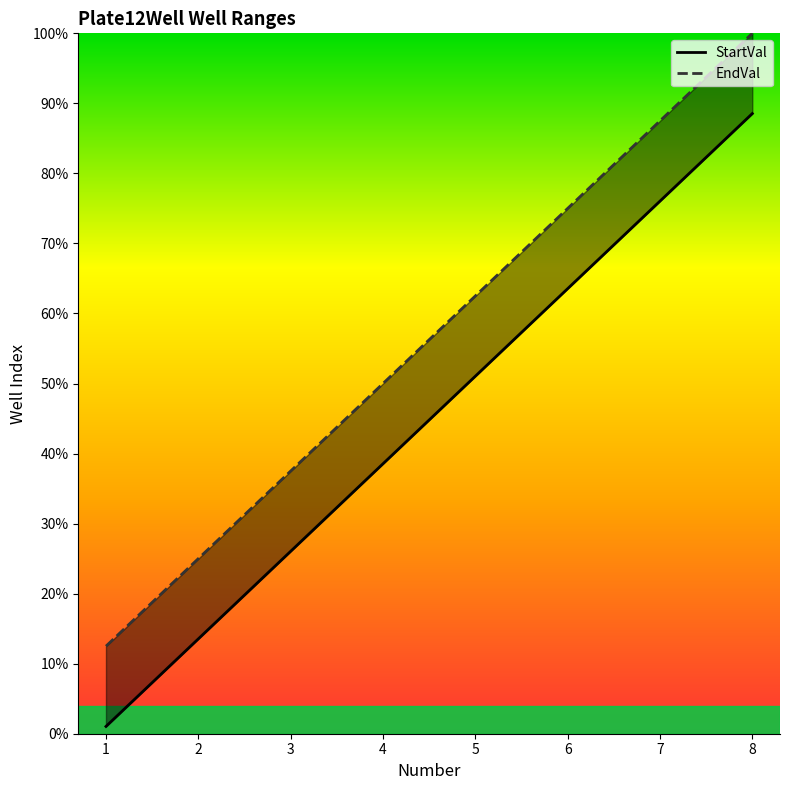

What is the spread (max minus min) of values at 4?

11.5